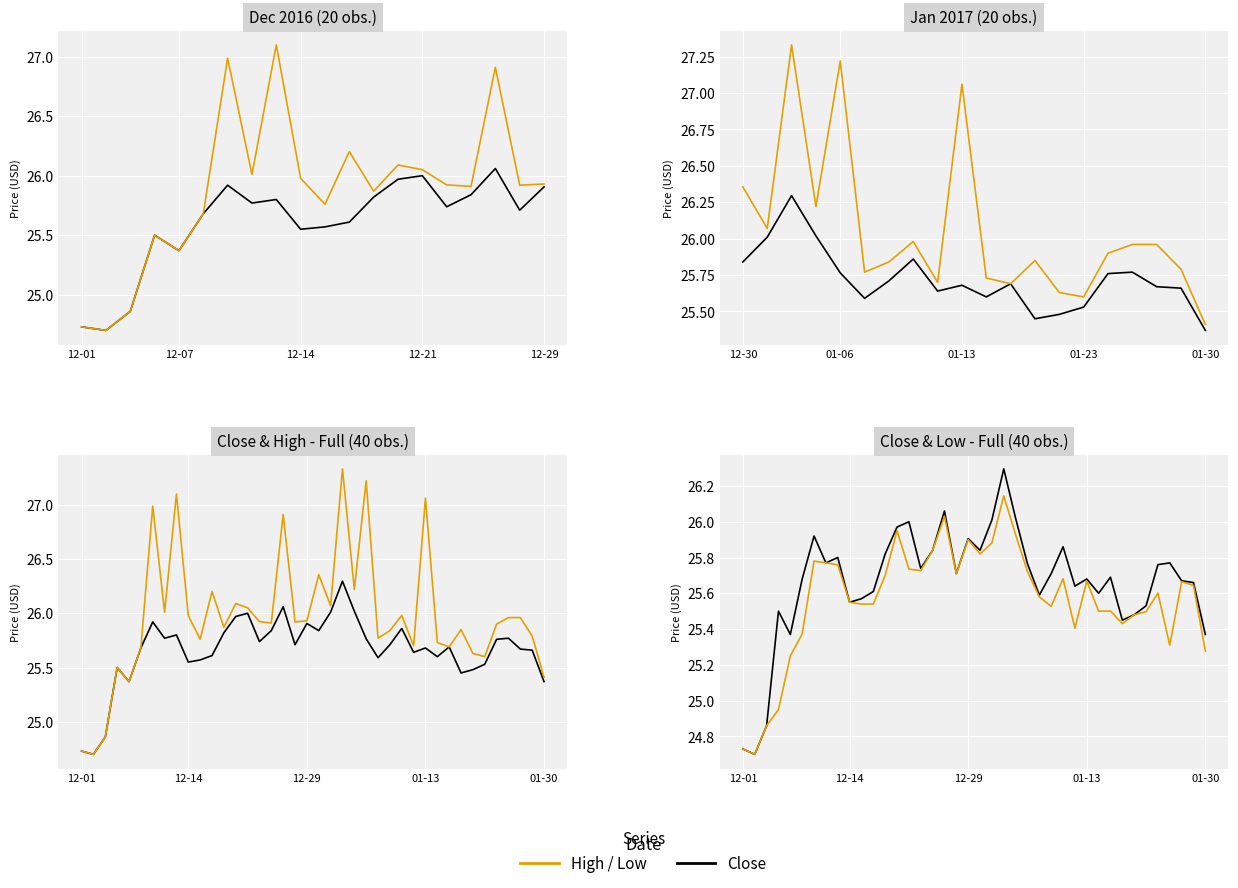

Which series has the largest total across all categories?

High